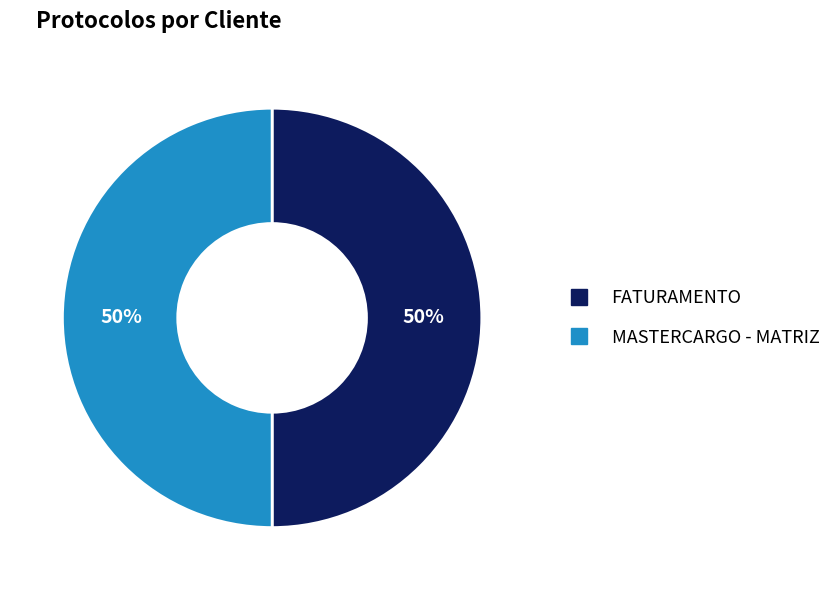

How many segments does this pie chart have?

2